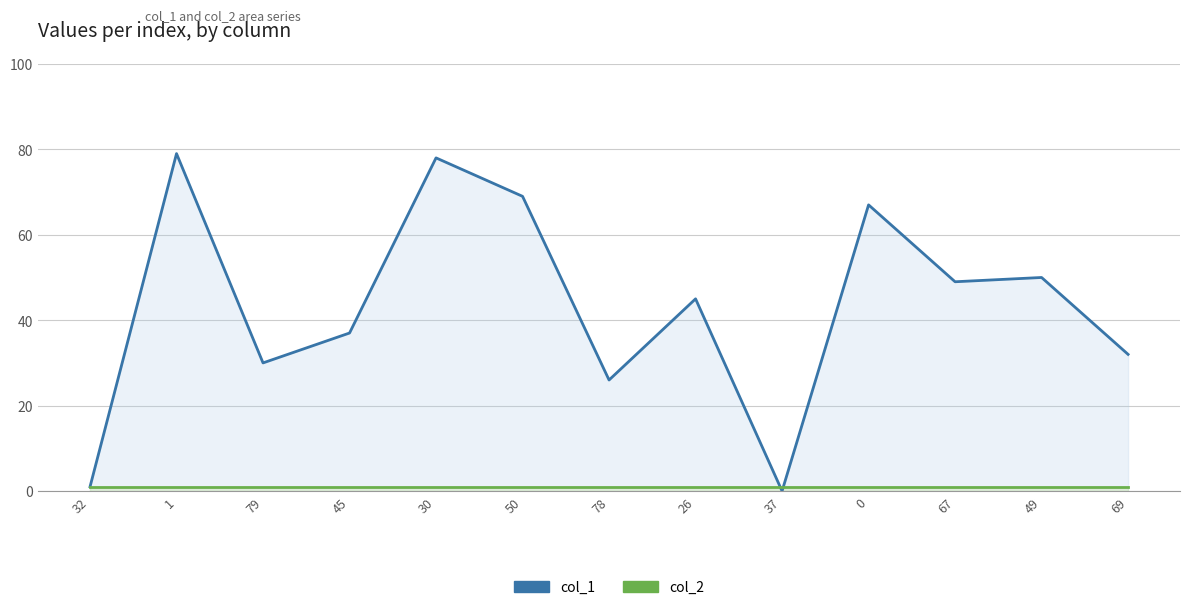

Which has a higher value, 32 or 67?

67